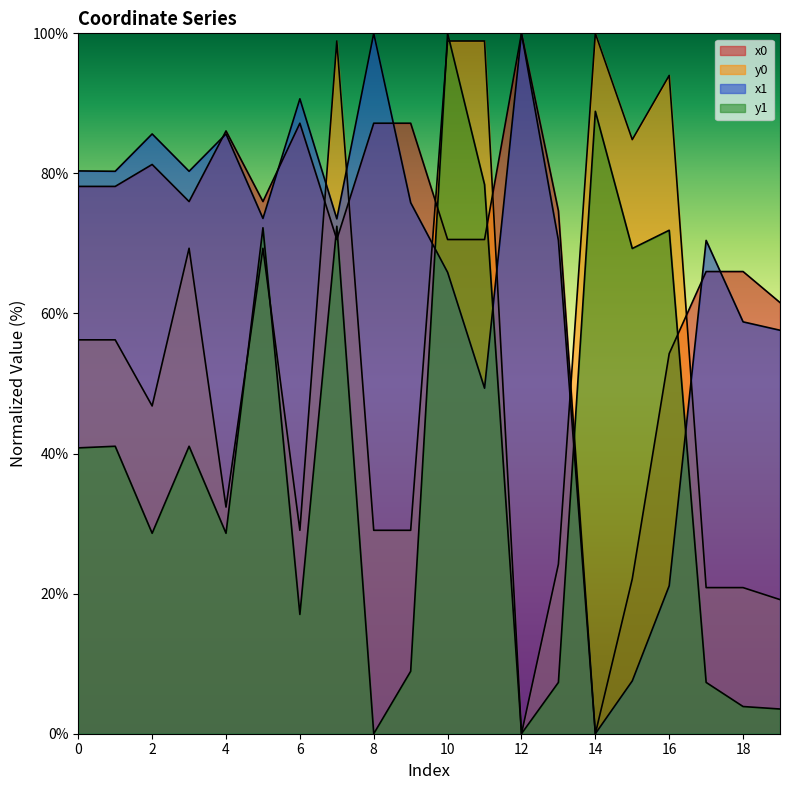

Between 6 and 9, which series saw the biggest shift?

x1